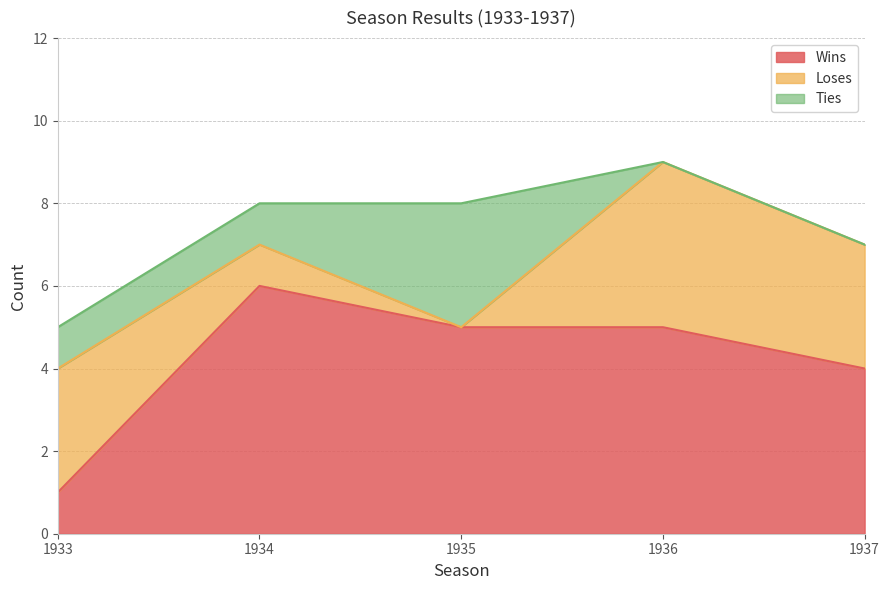

Reading right to left, what are all the values shown in this chart?

Wins: 1937=4	1936=5	1935=5	1934=6	1933=1
Loses: 1937=3	1936=4	1935=0	1934=1	1933=3
Ties: 1937=0	1936=0	1935=3	1934=1	1933=1